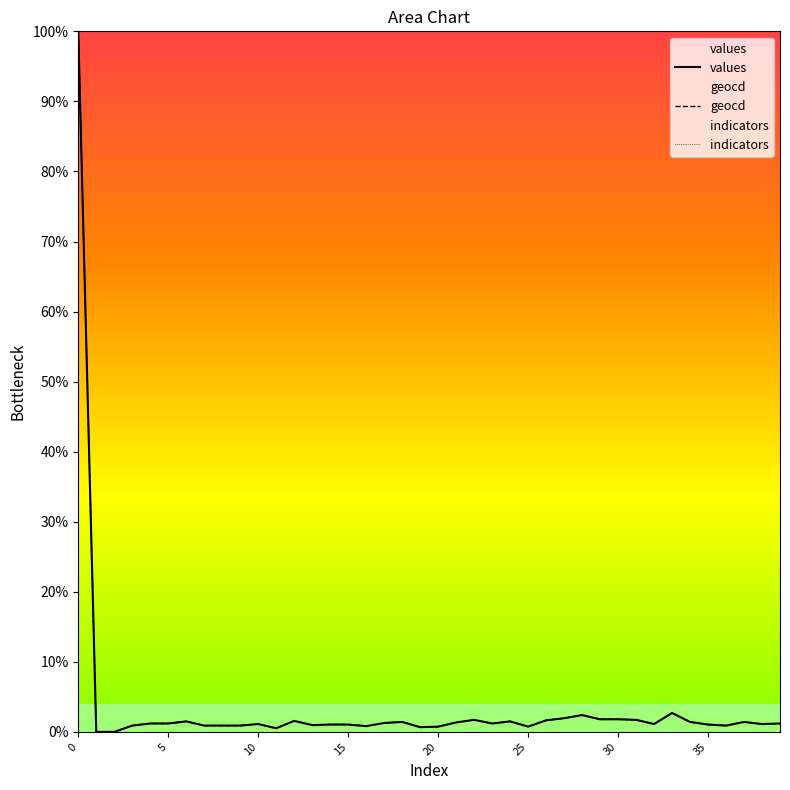

How many data points in geocd are less than 1?

13